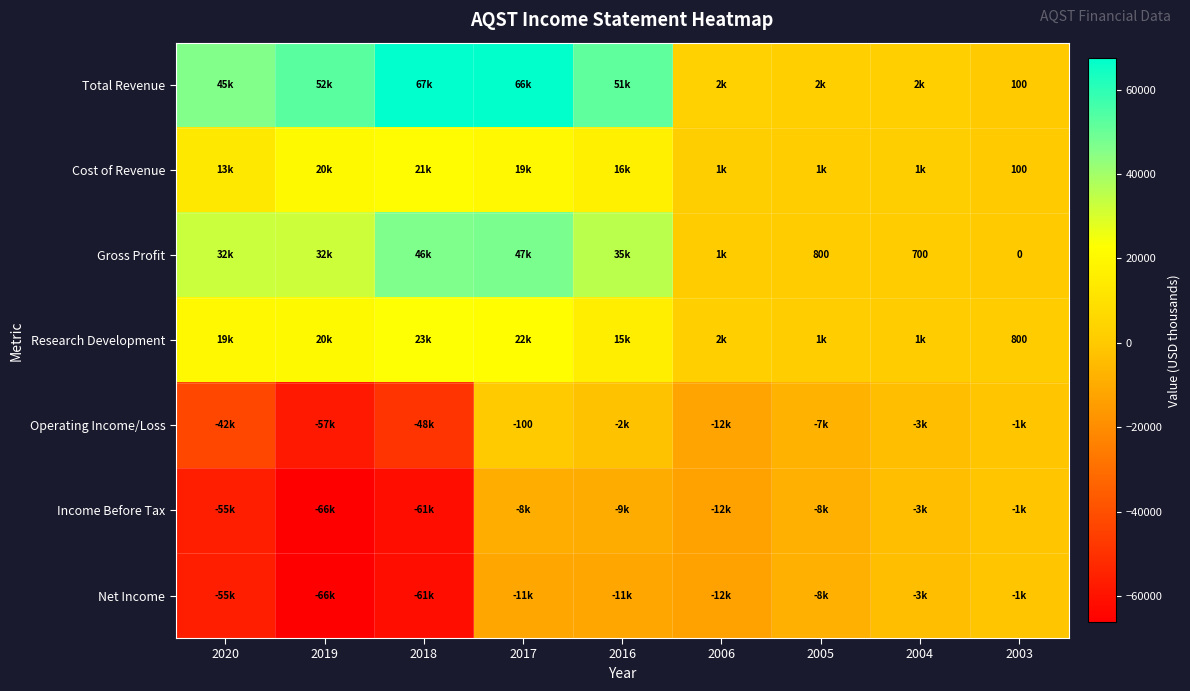

What is the total value across all series at 2018?

-13800